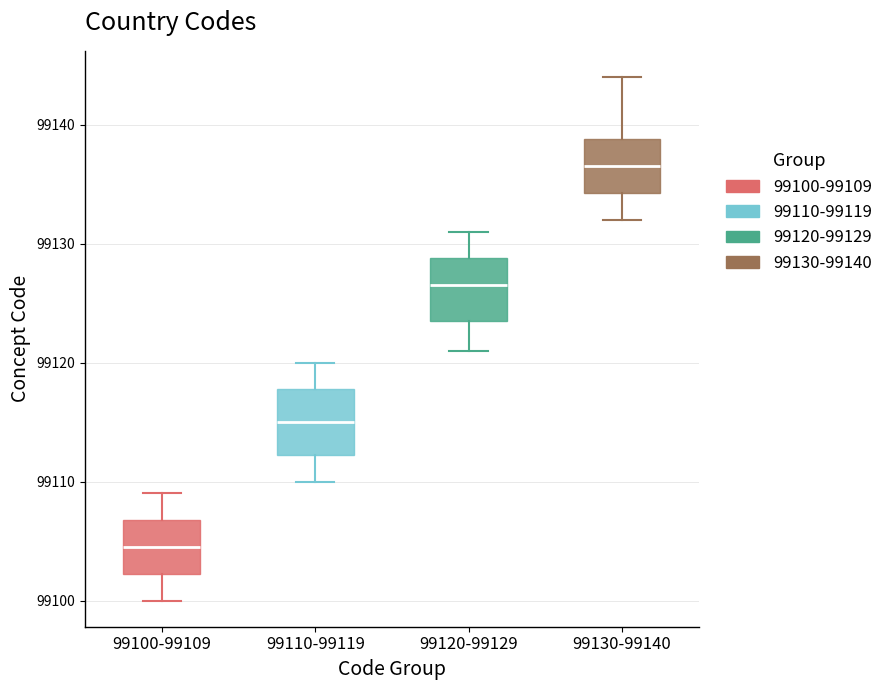

Which box has the highest median line?

99130-99140